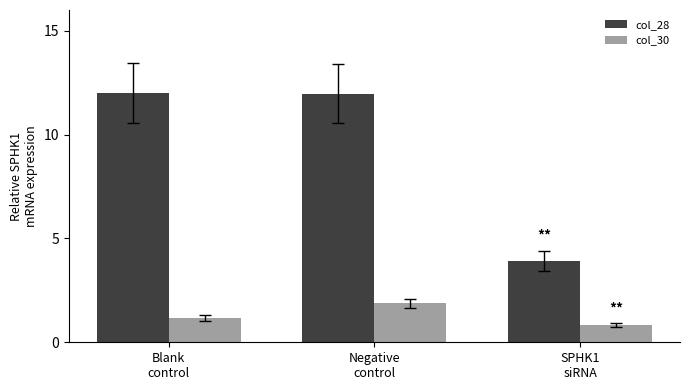

What is the label of the 1st bar from the right?

SPHK1
siRNA